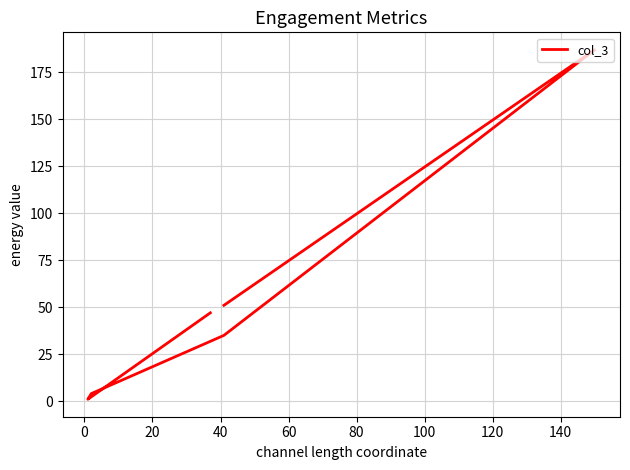

True or false: the data has more than 2 interior local peaks.

False